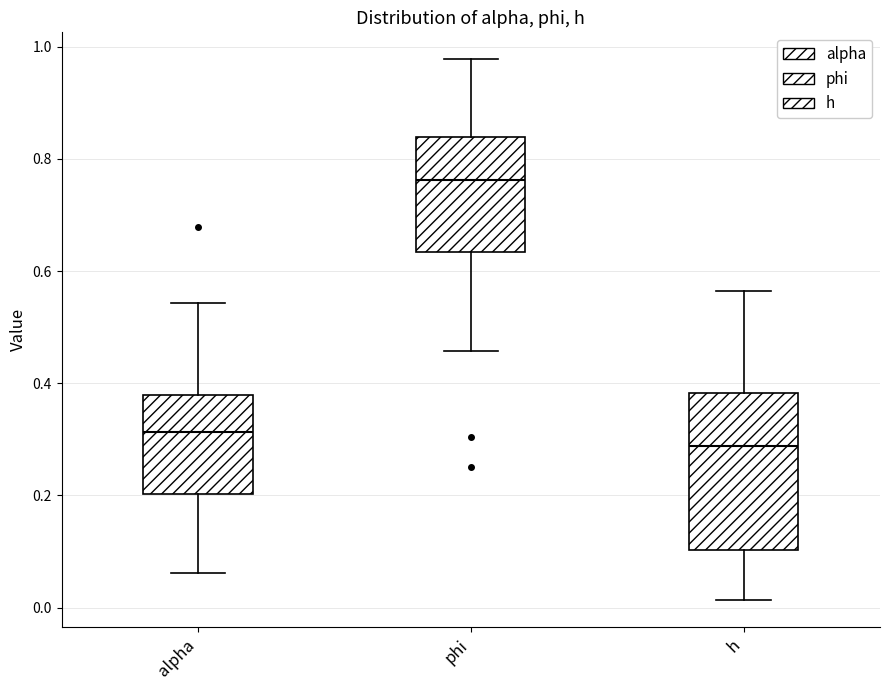

Reading left to right, transcribe this box plot: for each box, give where its median line is, the range the box spans, and where its two whiskers end, as read against the y-axis. The values are not printed on the chart, so give them approximately, as read against the axis.

alpha: median 0.32, box 0.20 to 0.38, whiskers 0.06 to 0.54
phi: median 0.76, box 0.64 to 0.84, whiskers 0.46 to 0.98
h: median 0.28, box 0.10 to 0.38, whiskers 0.02 to 0.56